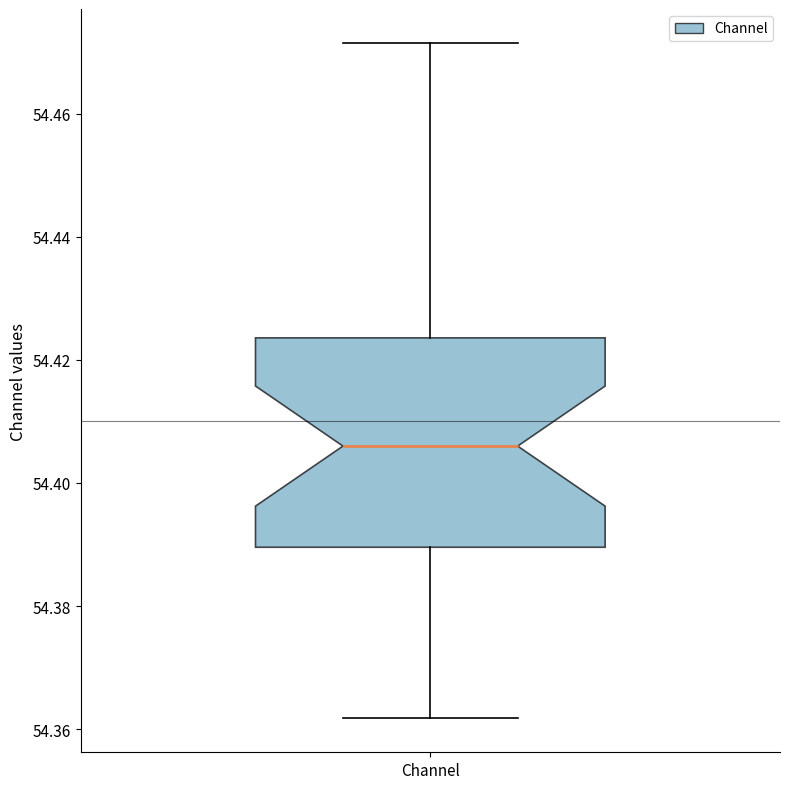

Read this box plot against the y-axis: the position of the median line, the range covered by the box, and the ends of both whiskers. The values are not printed on the chart, so give them approximately, as read against the axis.

median 54.406, box 54.390 to 54.424, whiskers 54.362 to 54.472